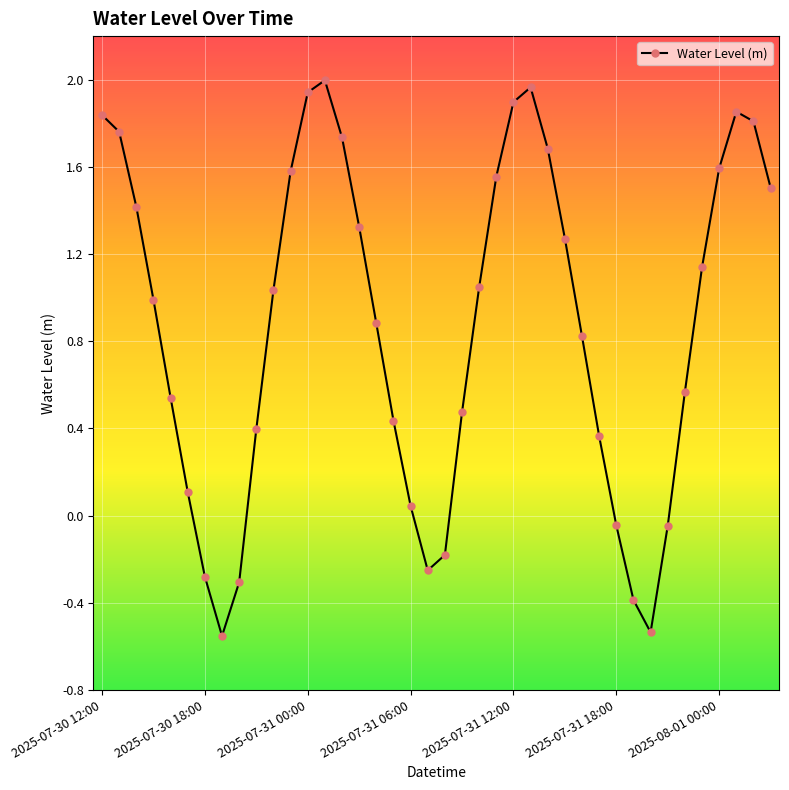

How many points are lower than both their immediate neighbors (excluding endpoints)?

3